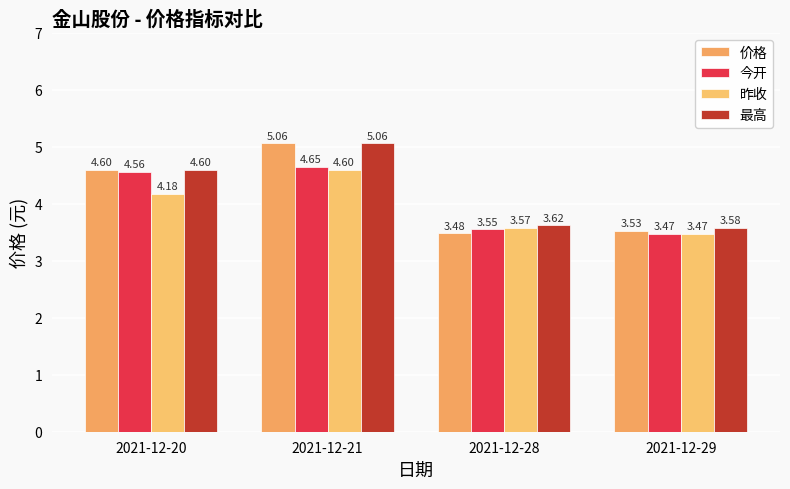

At which category is the sum across all series the highest?

2021-12-21